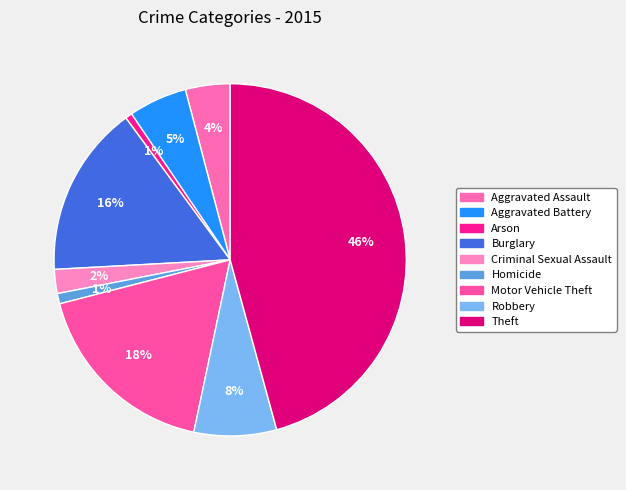

To the nearest percent, what is the difference between the largest and smallest slice percentages?

45%